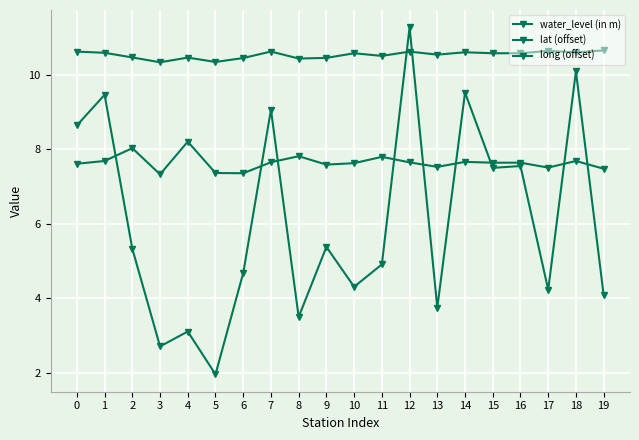

At which label is water_level (in m) closest to 6?

9